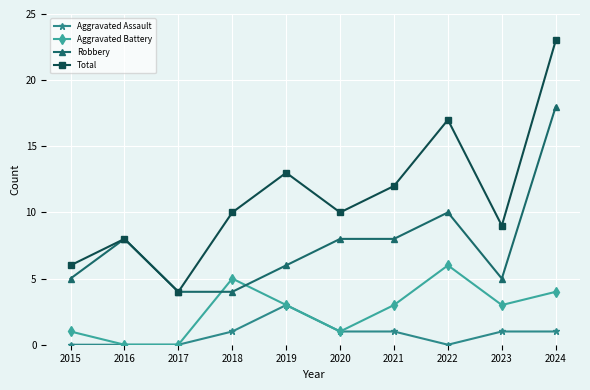

At 2023, list the series in order from largest to smallest.

Total, Robbery, Aggravated Battery, Aggravated Assault